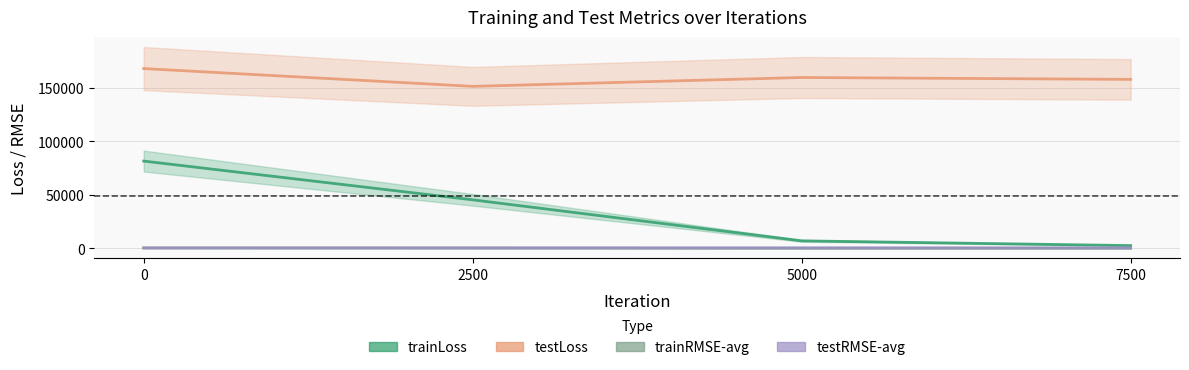

Is it true that trainLoss equals 45293.7 at 2500?

True